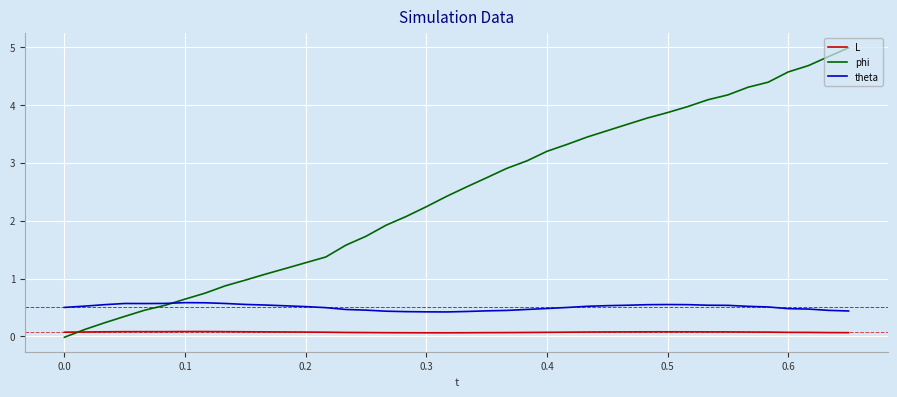

True or false: phi has more than 2 interior local peaks.

False